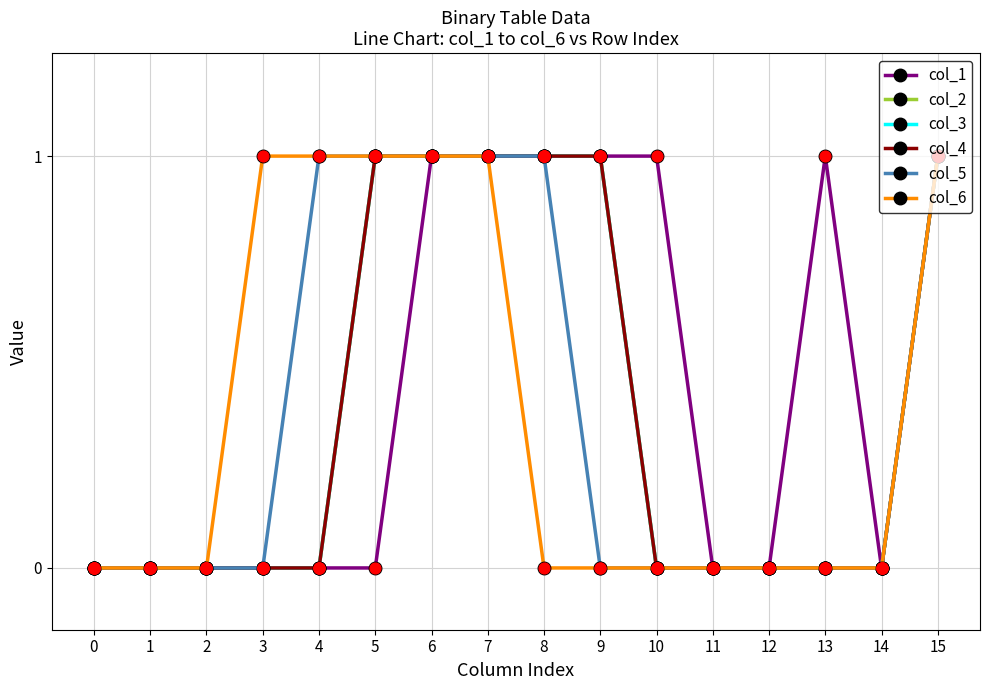

Is the value of col_5 at 11 greater than the value of col_6 at 13?

No